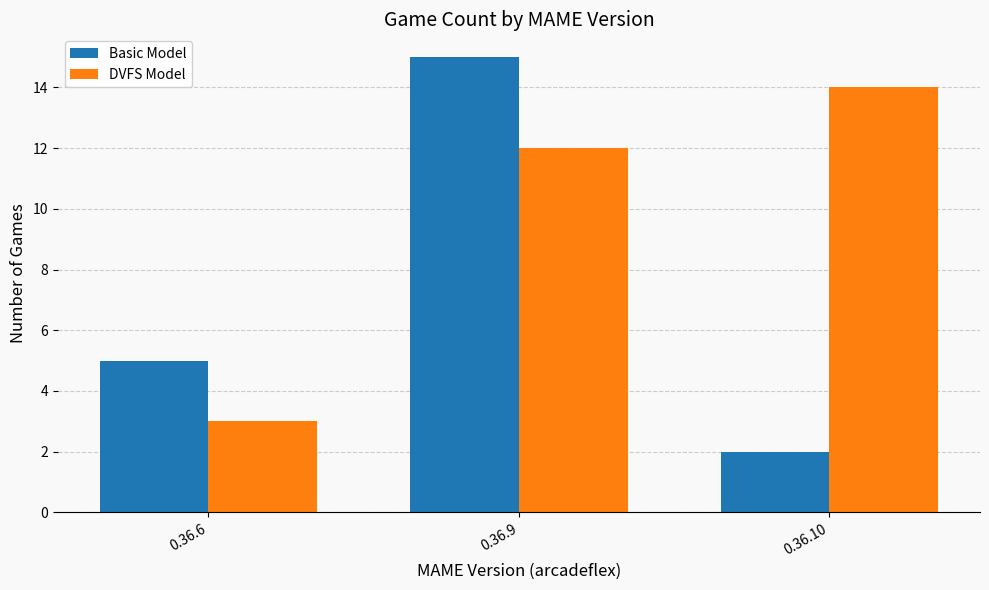

Are the bars horizontal?

No